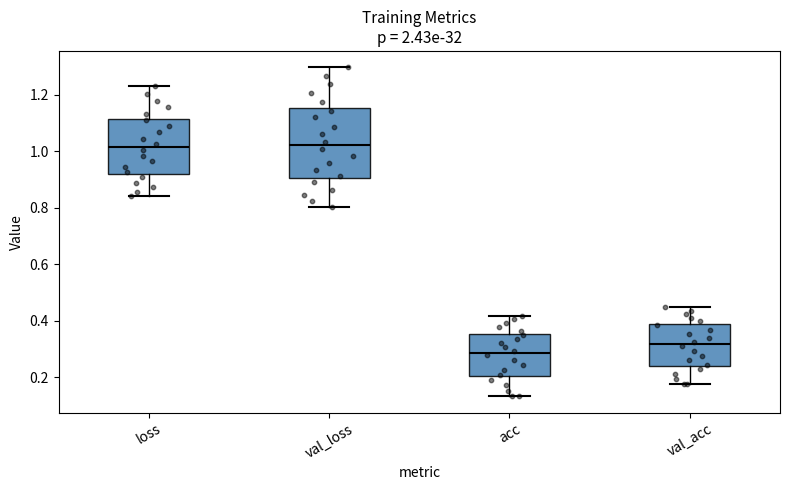

Where does the median line of the box for val_loss sit on the y-axis? The values are not printed on the chart, so give them approximately, as read against the axis.

1.02